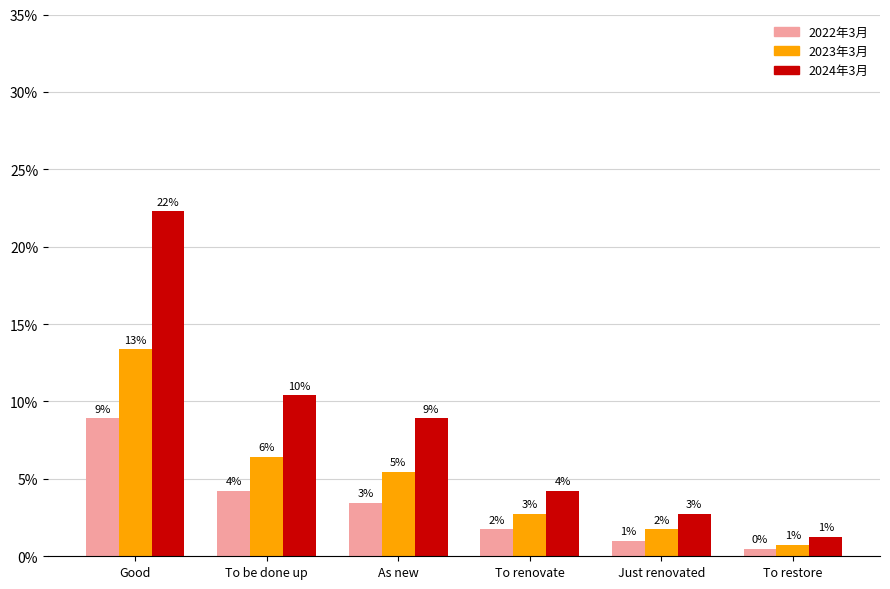

How many groups of bars are there?

6